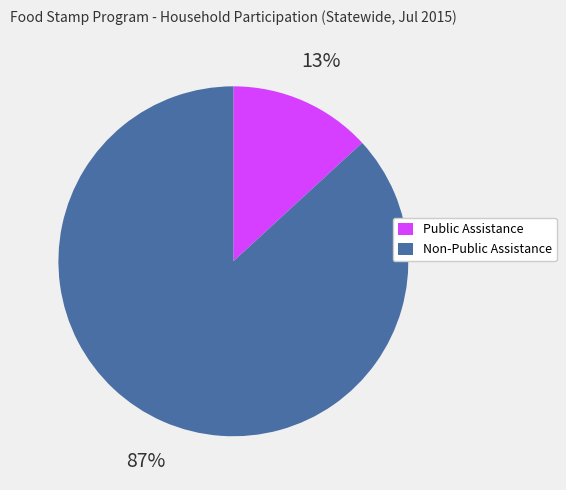

To the nearest percent, what is the difference between the largest and smallest slice percentages?

74%